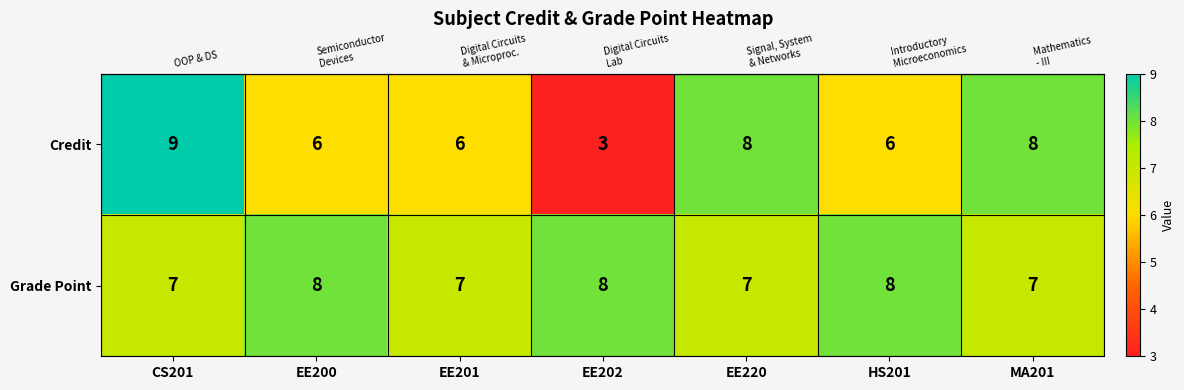

Which series has the widest spread of values?

Credit